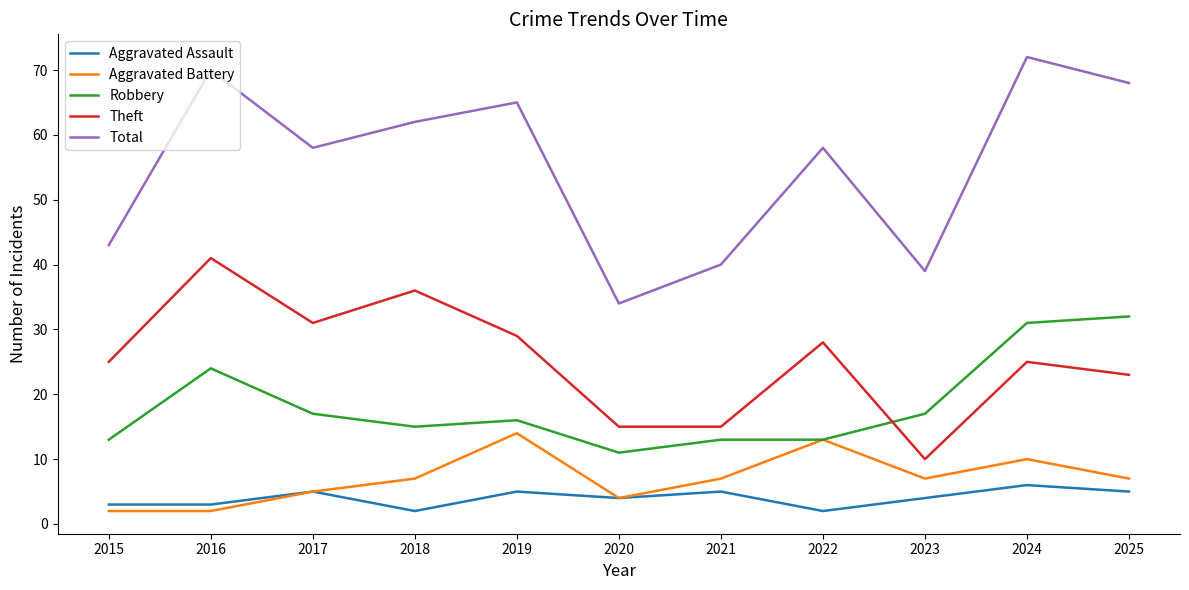

List the series in order of their peak value, lowest first.

Aggravated Assault, Aggravated Battery, Robbery, Theft, Total